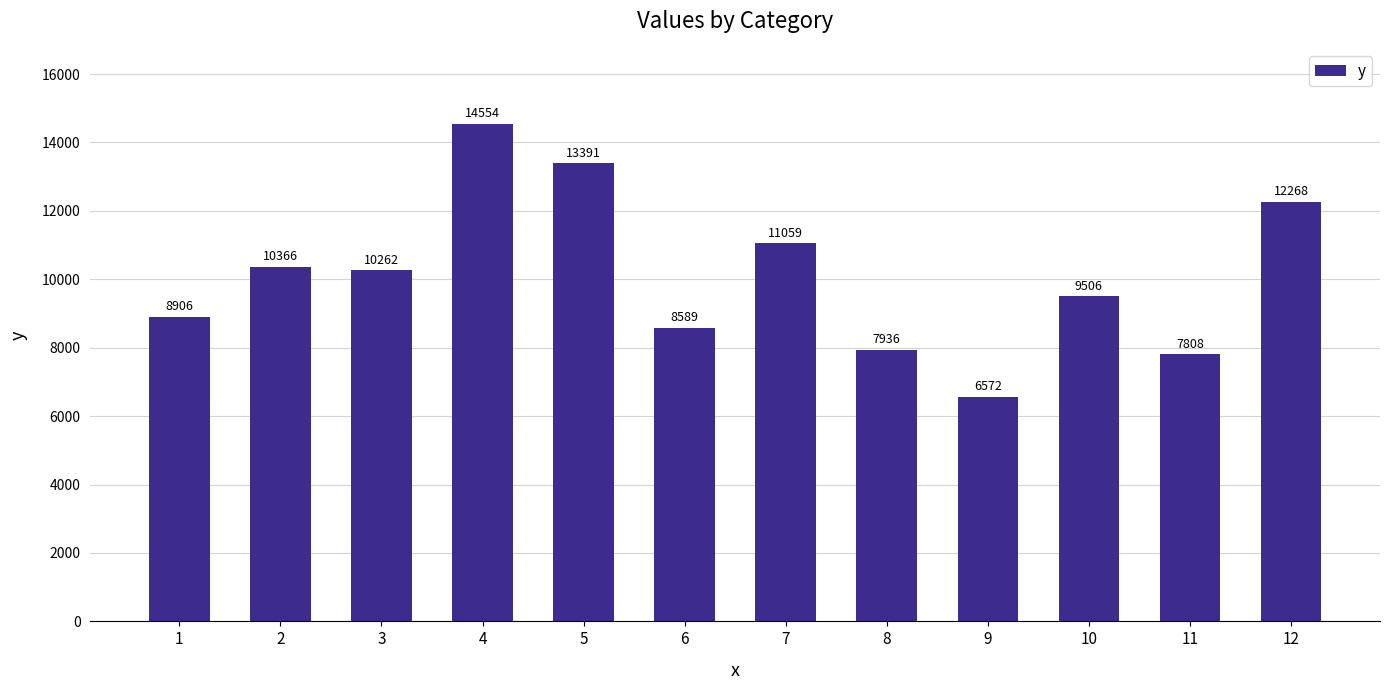

Which category has the highest value across all series?

4